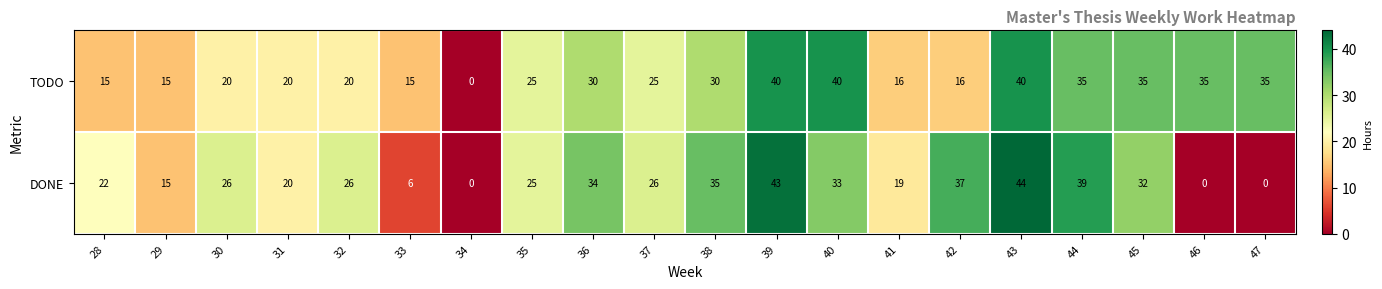

At how many categories does at least one series exceed 6?

19